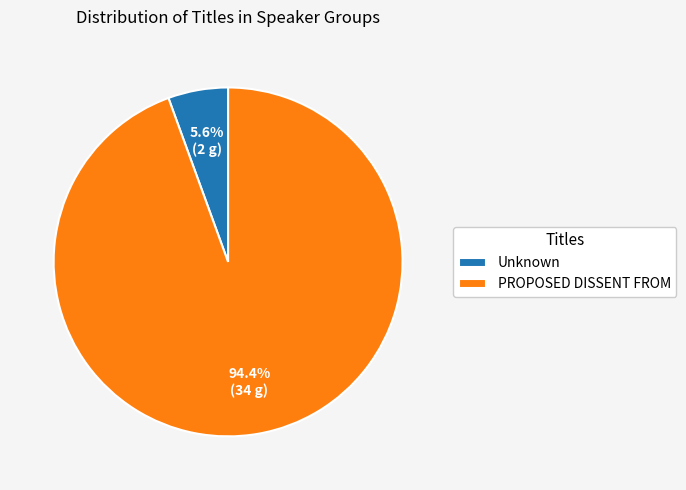

What is the smallest slice in the pie chart?

Unknown